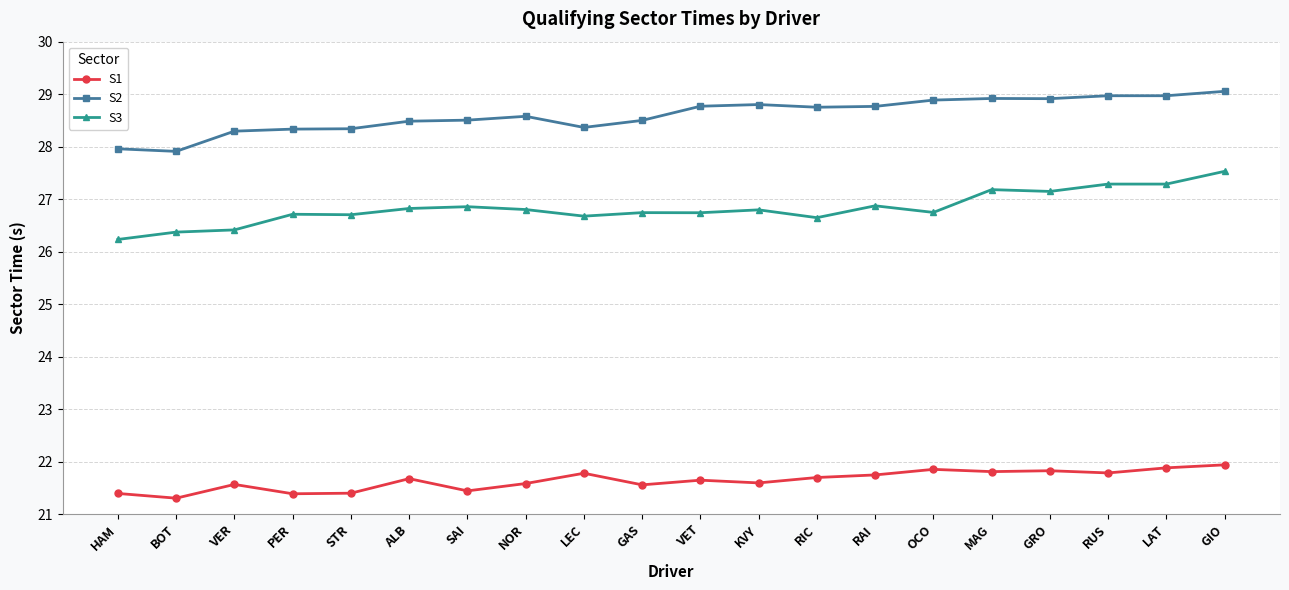

What is the difference between the highest and lowest values at SAI?

7.1